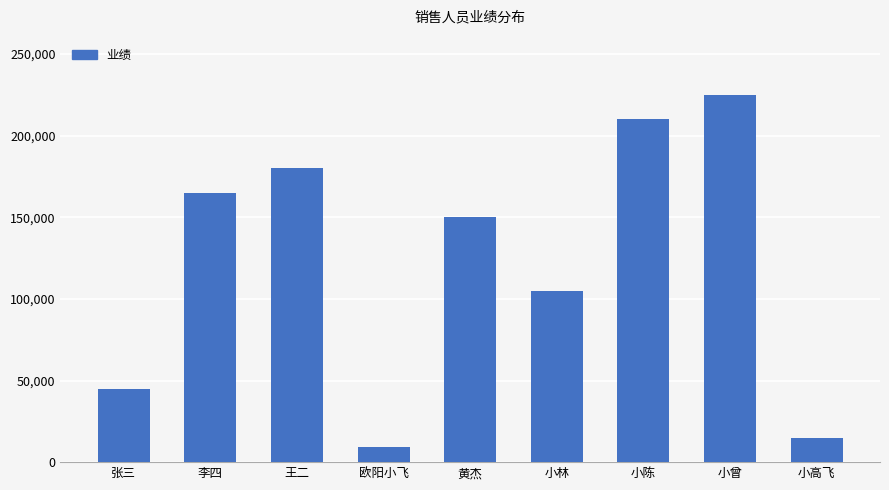

What is the change in value from 欧阳小飞 to 小林?

+96000